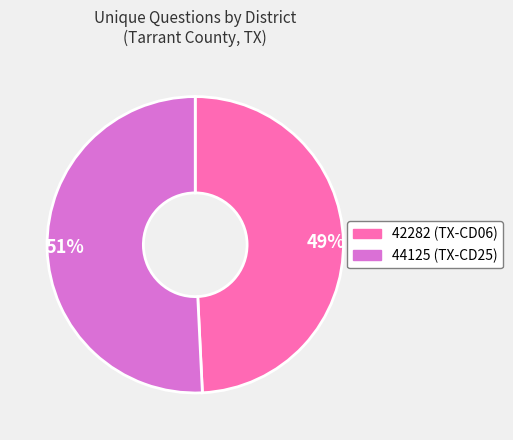

How many segments does this pie chart have?

2